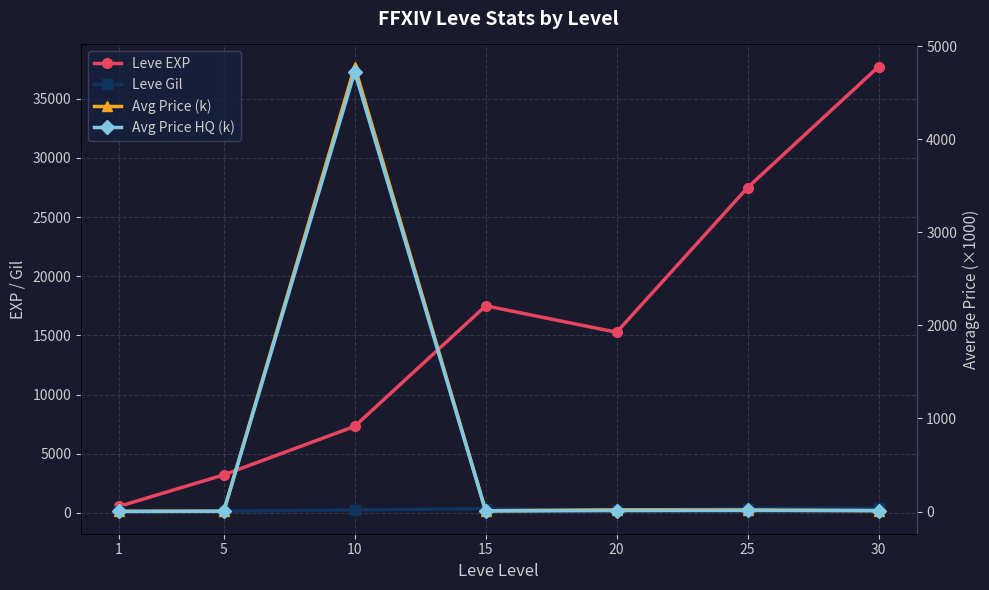

What is the value of the Avg Price (k) point at the 7th from the left?

9.6